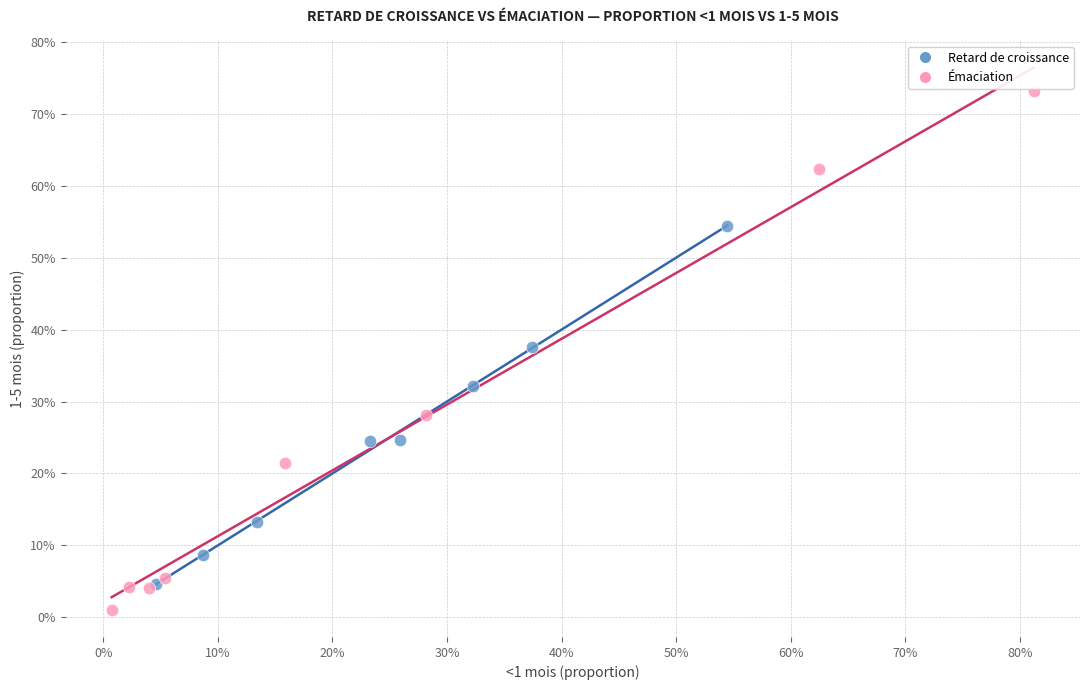

What are all the series names shown in the legend?

Retard de croissance, Émaciation